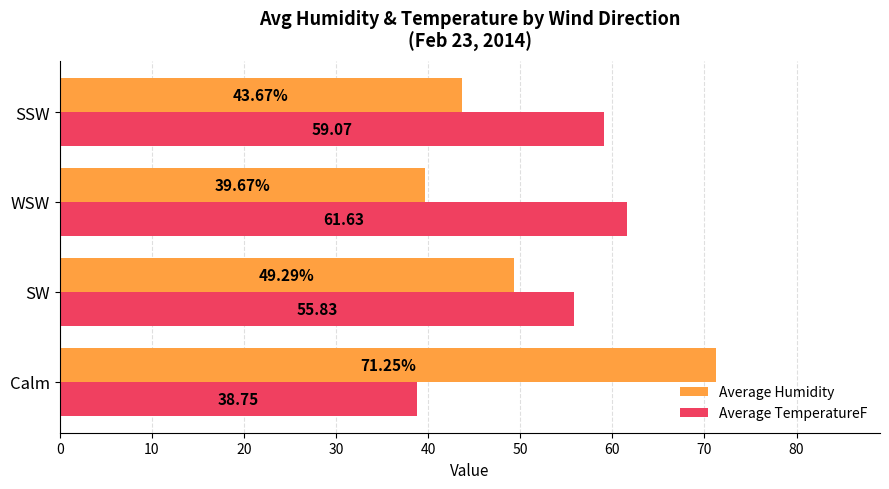

At which label is Average TemperatureF closest to 50?

SW